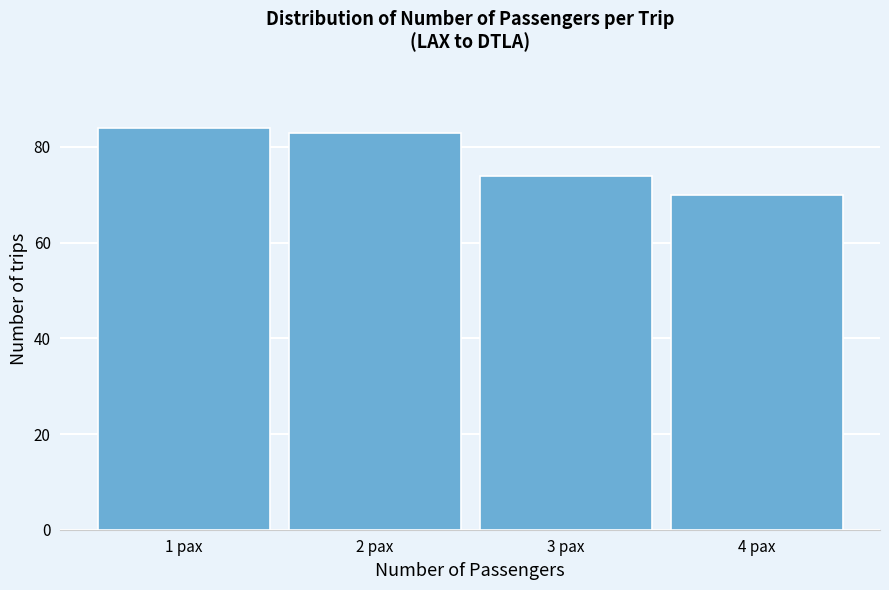

Reading right to left, transcribe all the data shown in this chart.

4 pax=70	3 pax=74	2 pax=83	1 pax=84